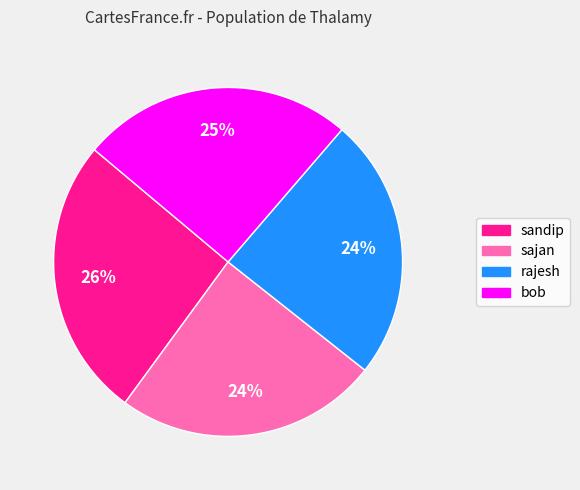

Count the number of slices in the pie.

4